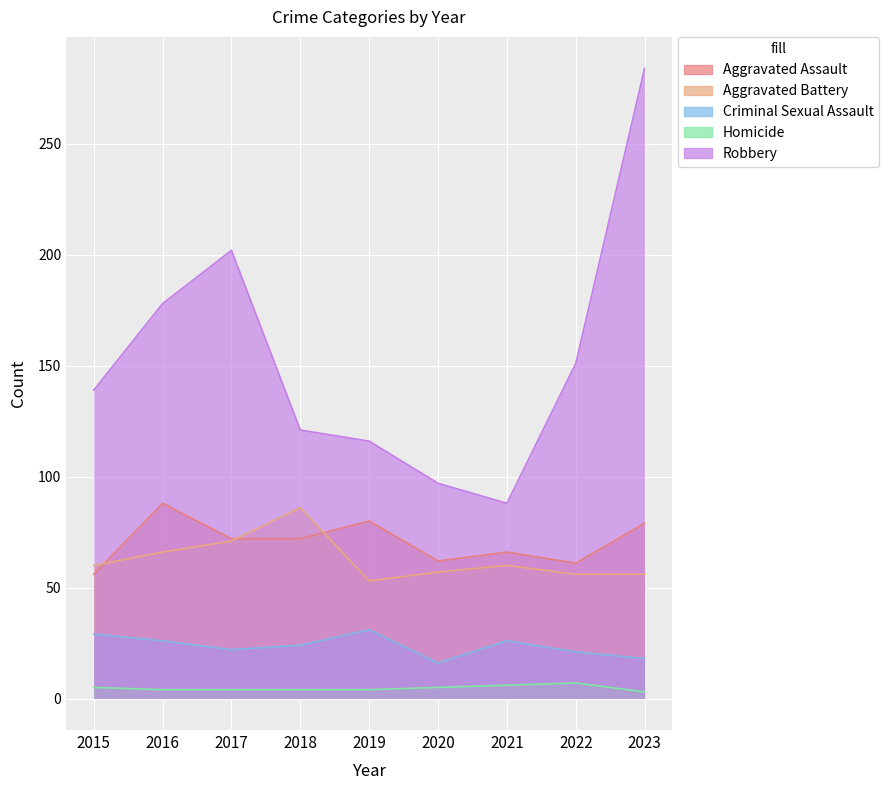

What is the approximate value of Aggravated Battery at 2020?

57